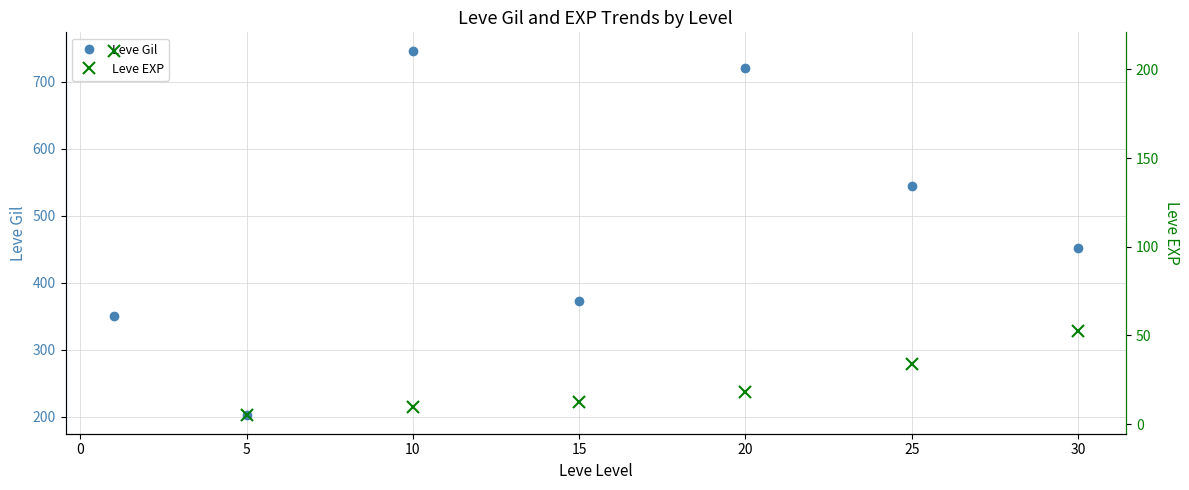

Which series has the largest total across all categories?

Leve Gil